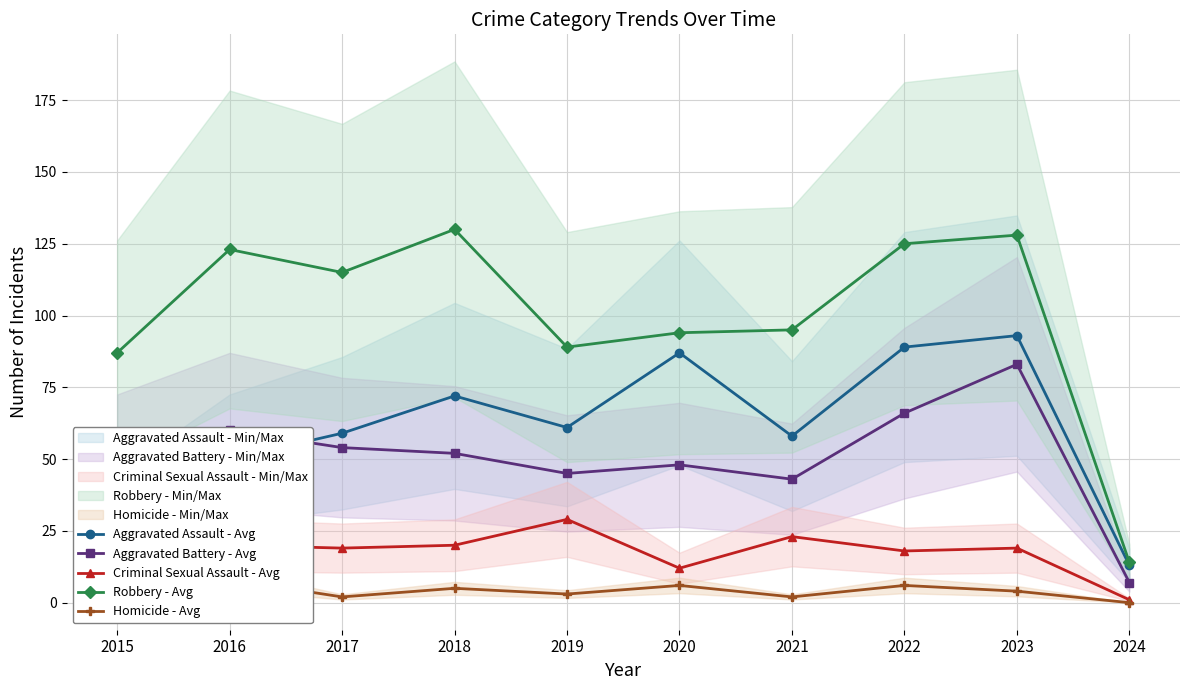

Which has a higher value, 2019 or 2018?

2018